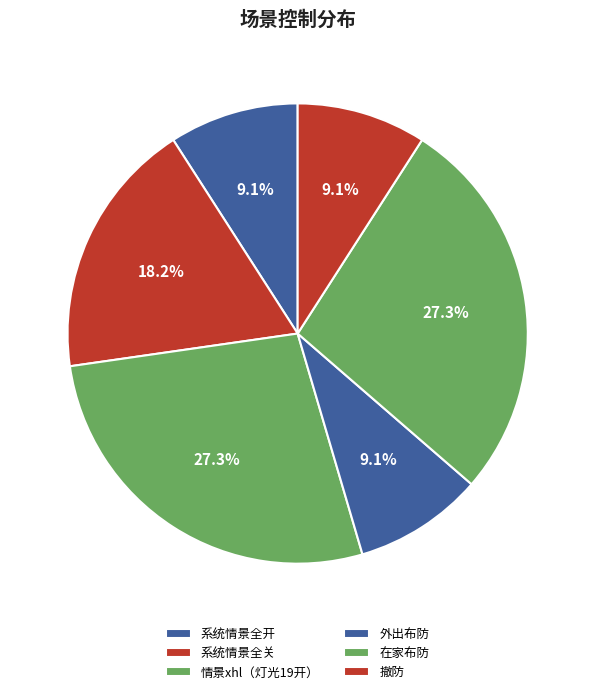

How many segments does this pie chart have?

6